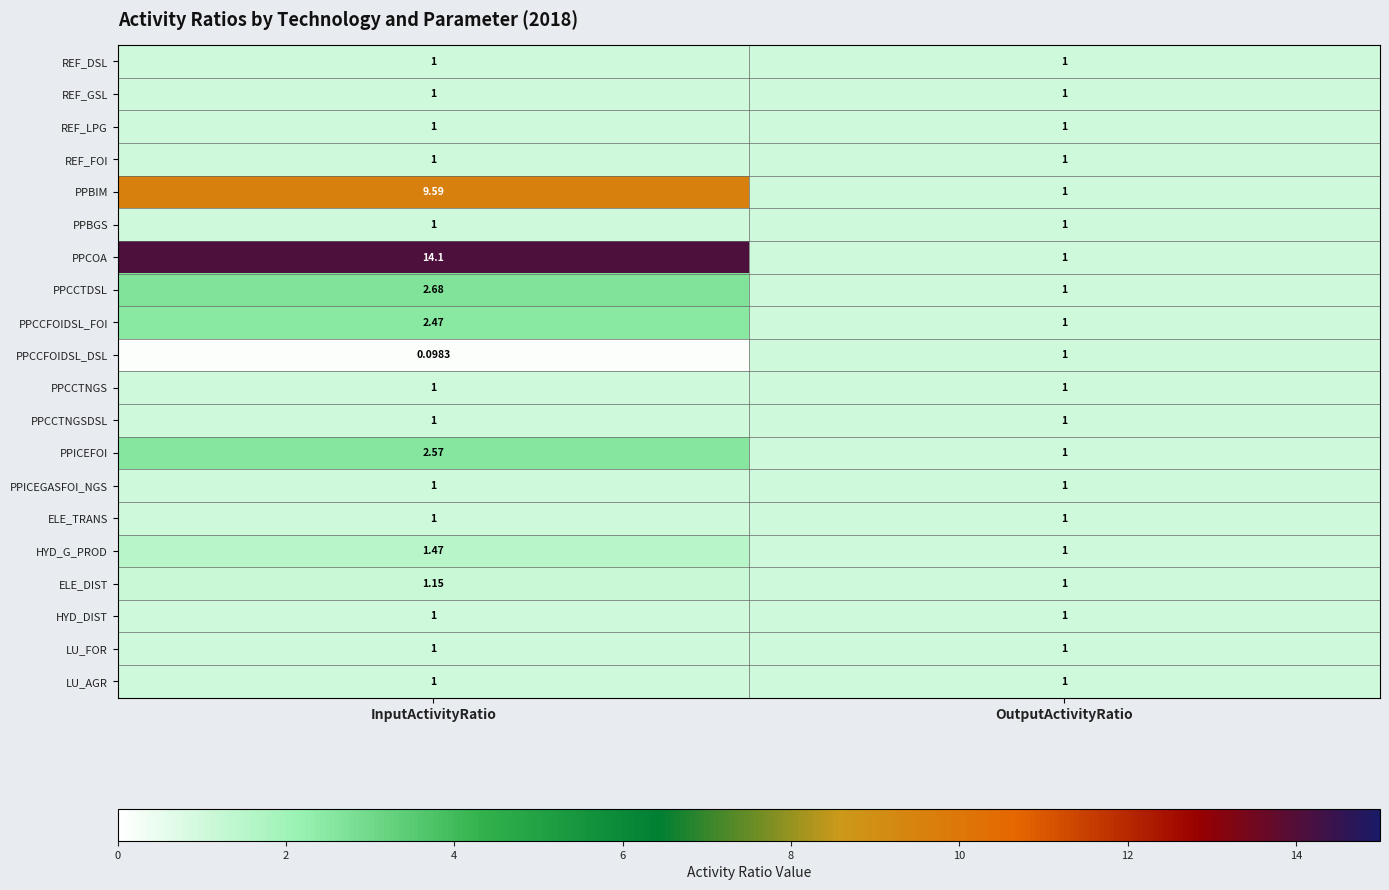

At how many categories does at least one series exceed 3?

1